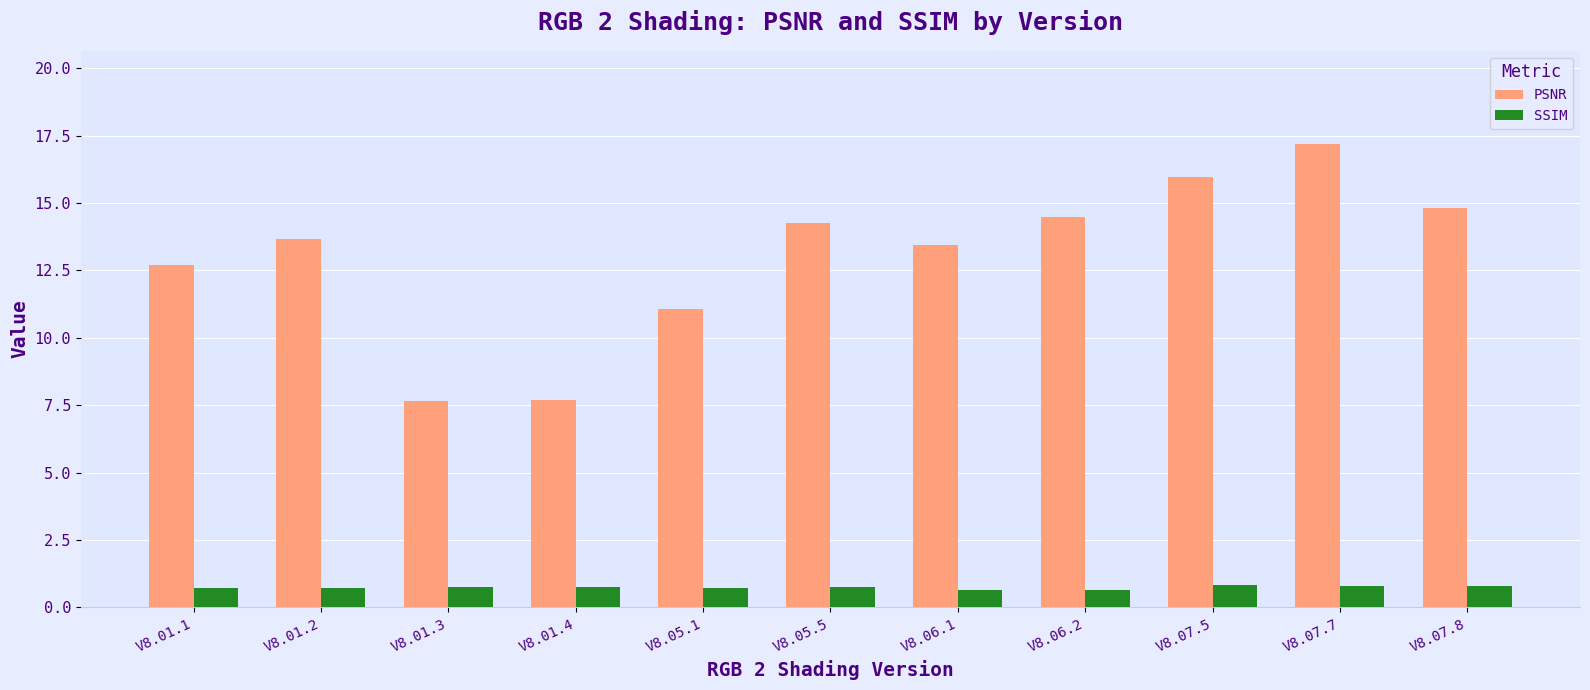

Between V8.01.2 and V8.01.3, which series saw the biggest shift?

PSNR